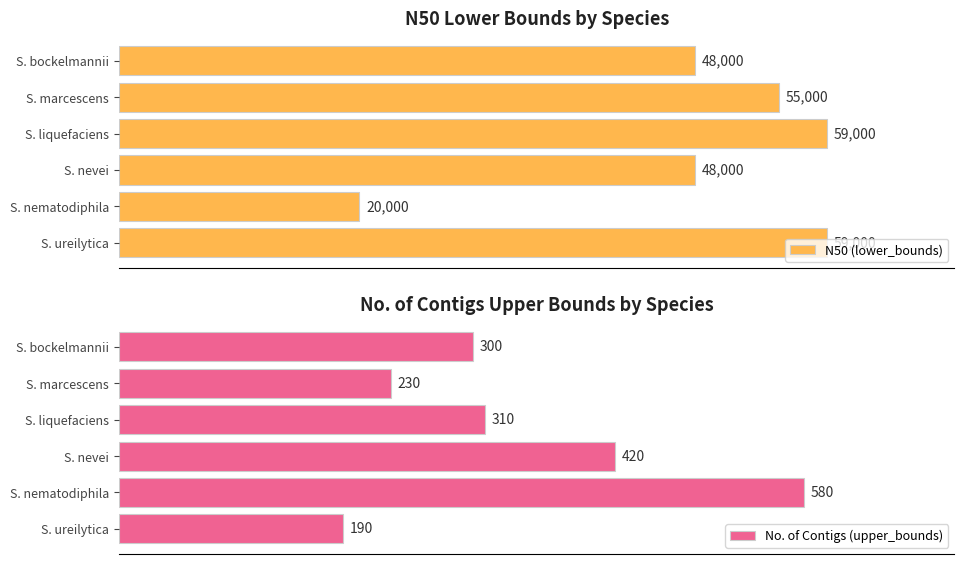

At which label is No. of Contigs (upper_bounds) closest to 385?

S. nevei